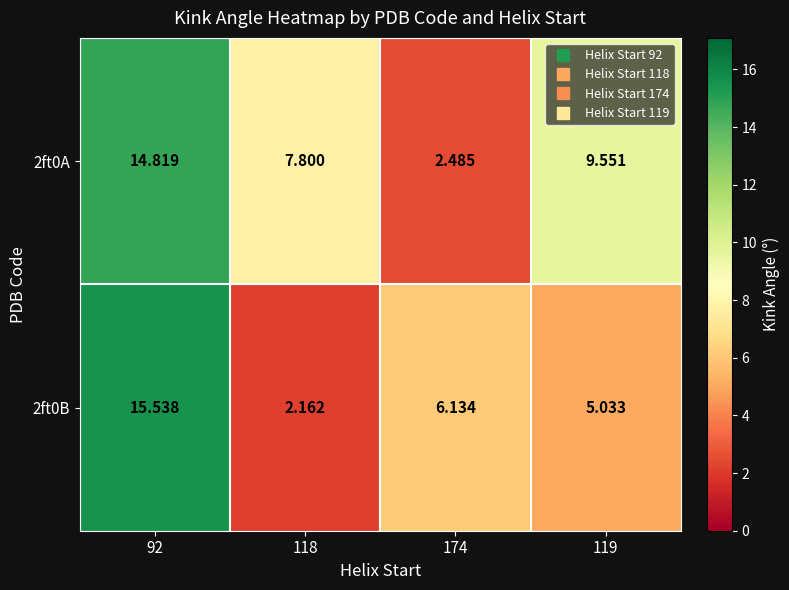

Rank the series at 92 from lowest to highest value.

2ft0A, 2ft0B